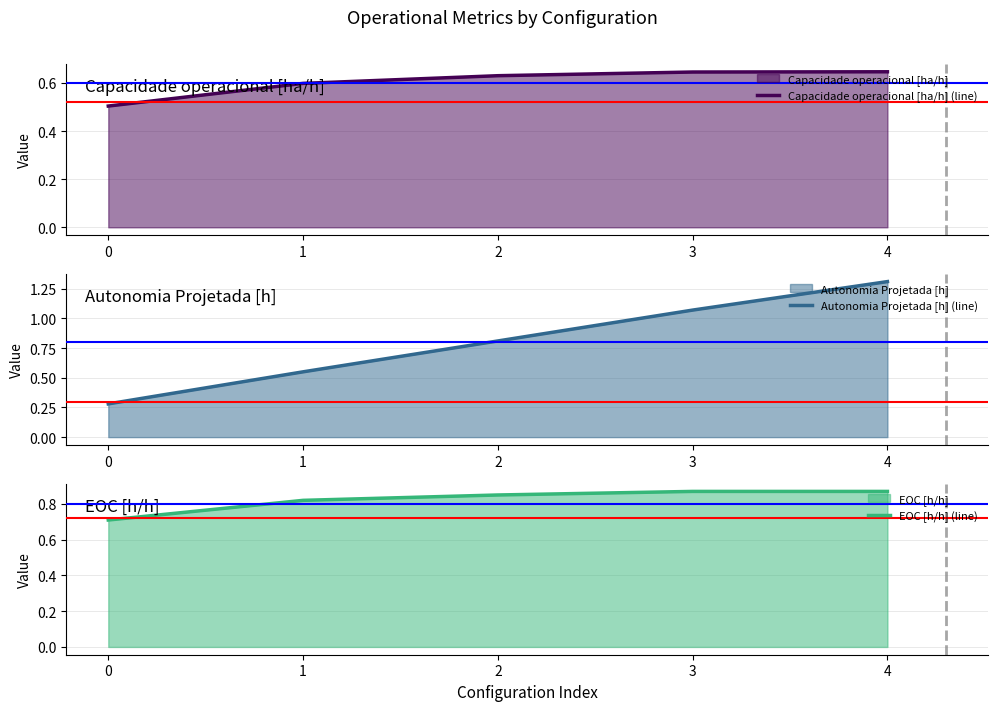

True or false: EOC [h/h] (line) has more than 1 points higher than both neighbors.

False